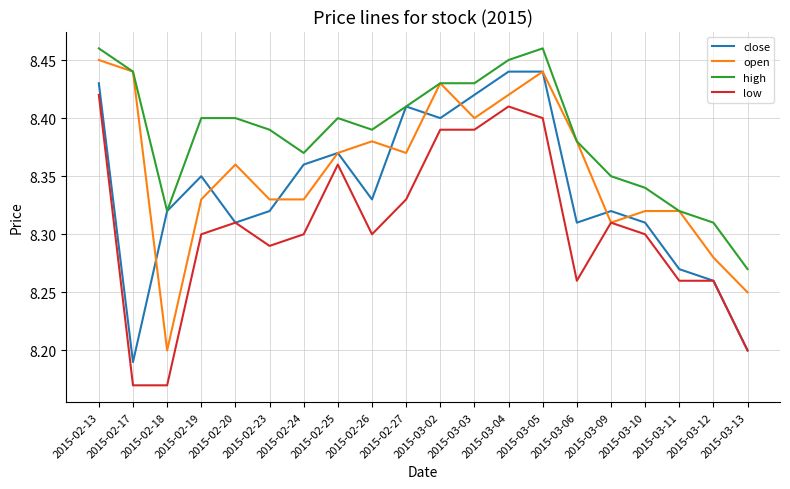

Is it true that low equals 8.3 at 2015-02-26?

True